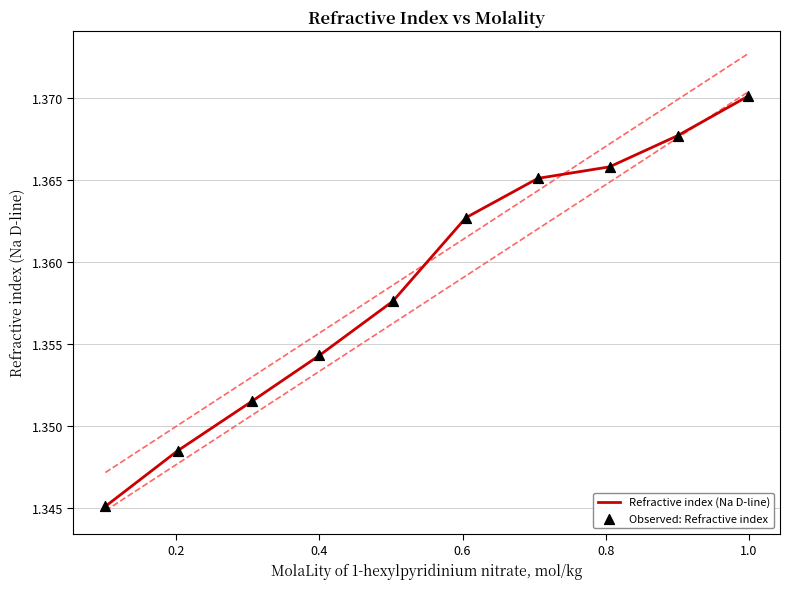

Which series contains the highest Y value?

Refractive index (Na D-line)